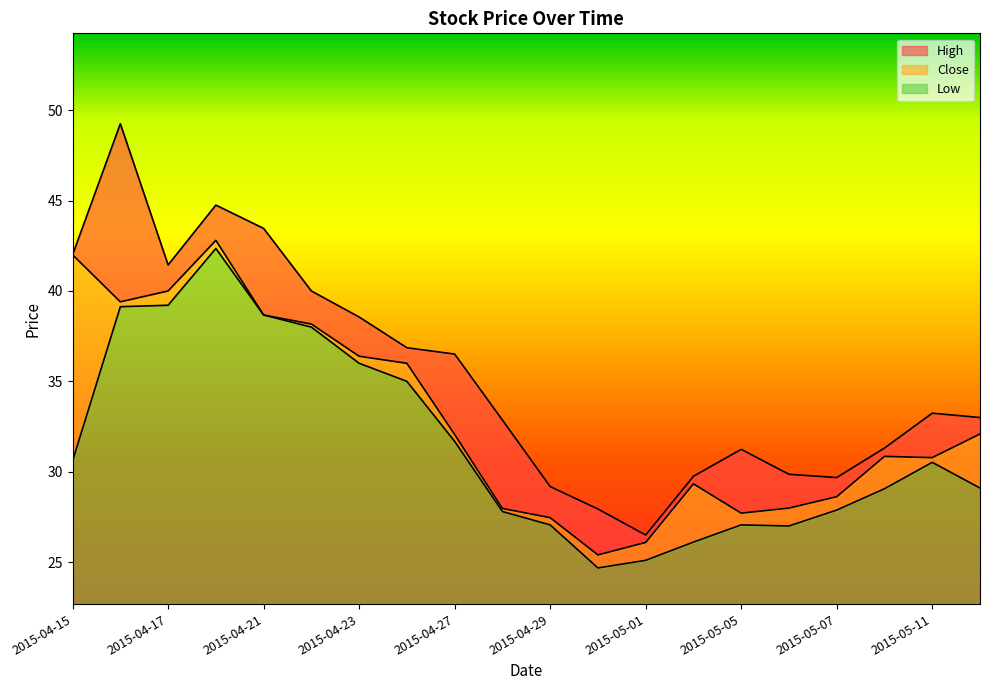

Which series has the largest total across all categories?

High